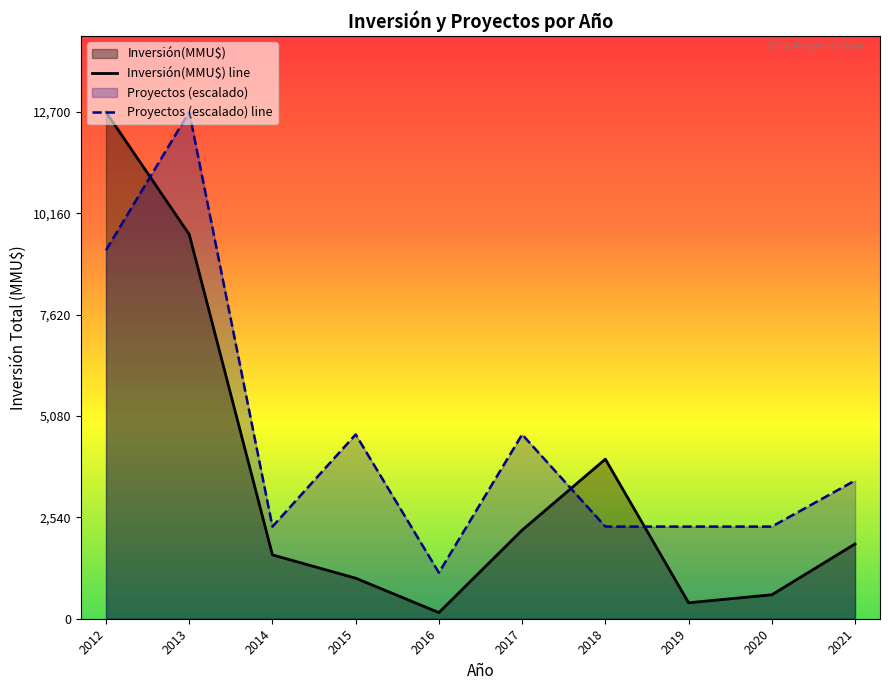

At which category does Inversión(MMU$) line reach its first local peak?

2018